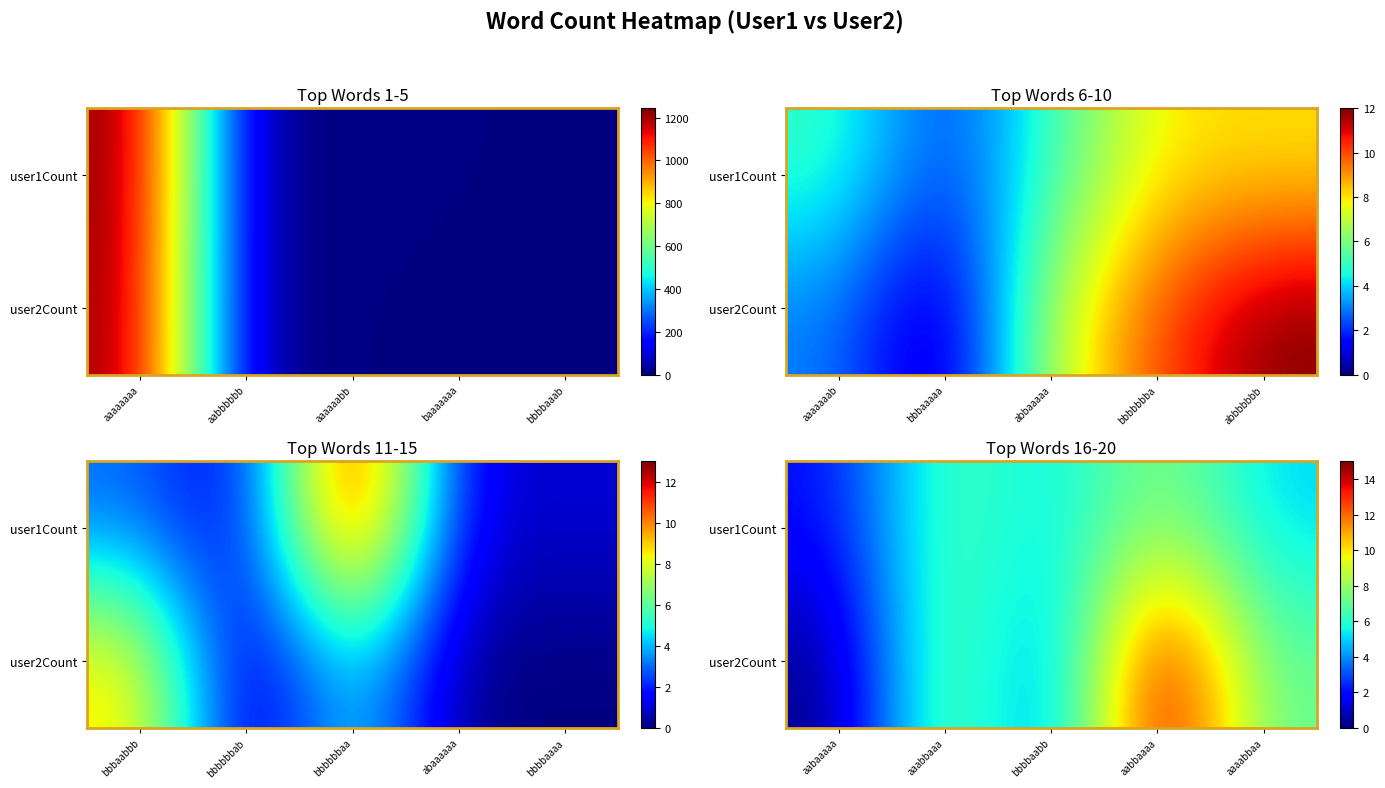

Which series has the largest total across all categories?

user2Count